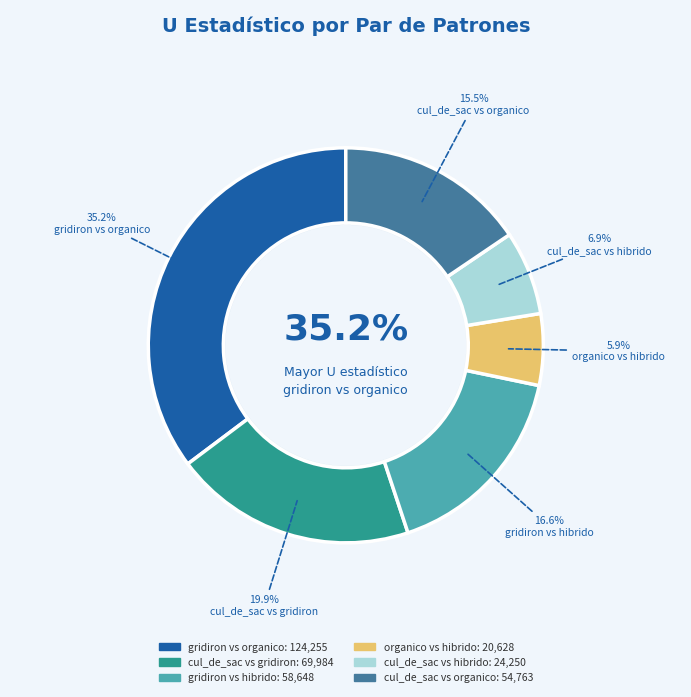

What is the change in value from organico to cul_de_sac?

+3621.0